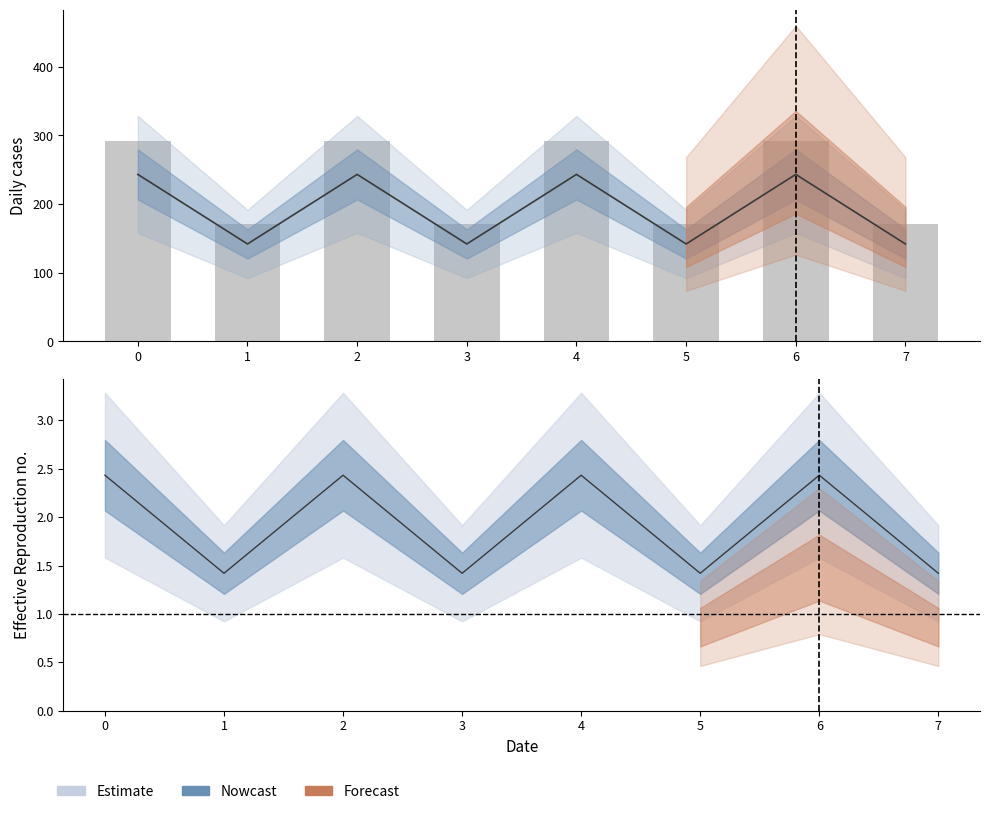

What is the maximum value for x0 bars?

292.0